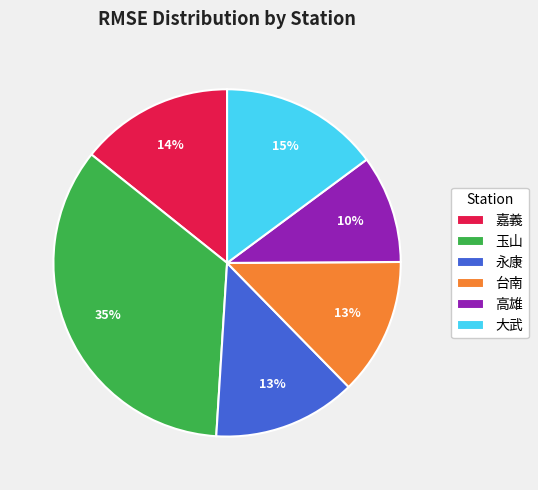

How many slices are in this pie chart?

6